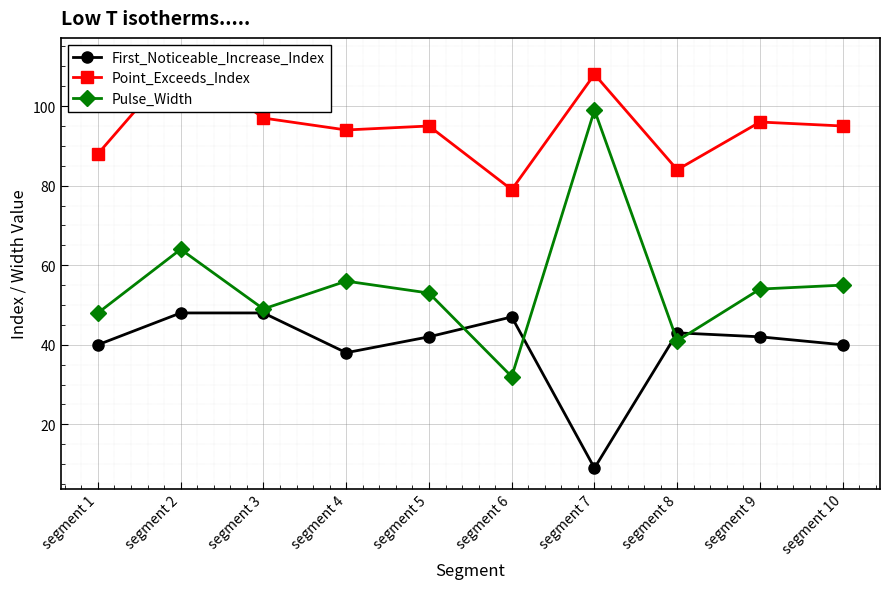

Which series has the largest total across all categories?

Point_Exceeds_Index